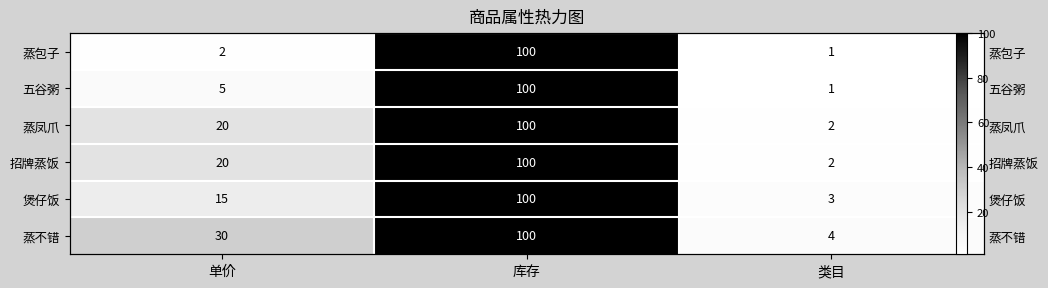

What is the smallest value displayed?

1